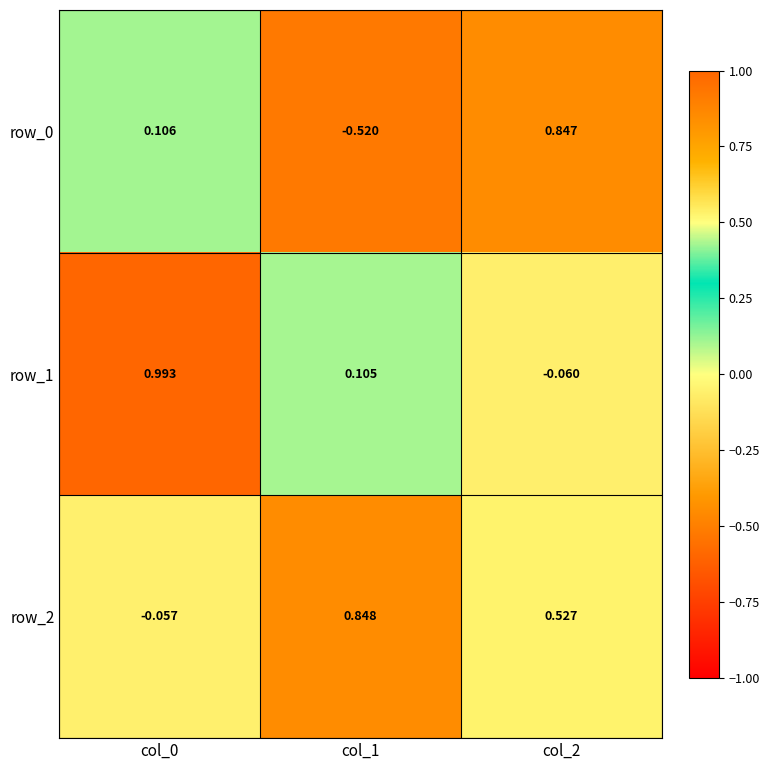

The row_0 series shows 0.5 at col_2. True or false?

False